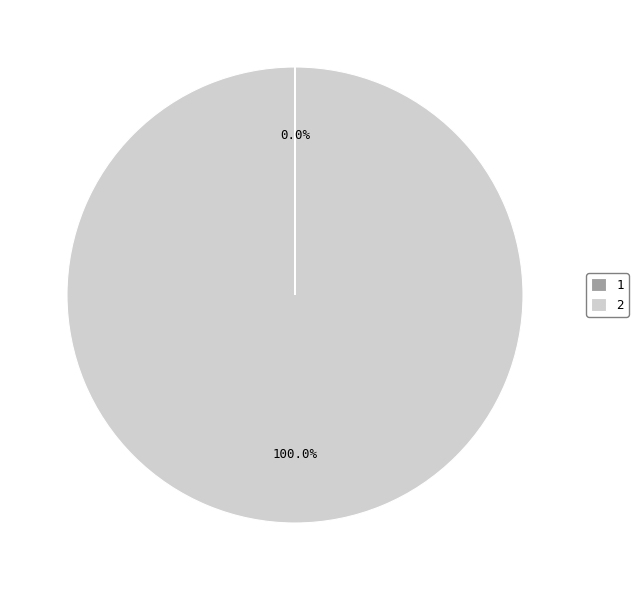

Is there a majority slice in this chart?

Yes